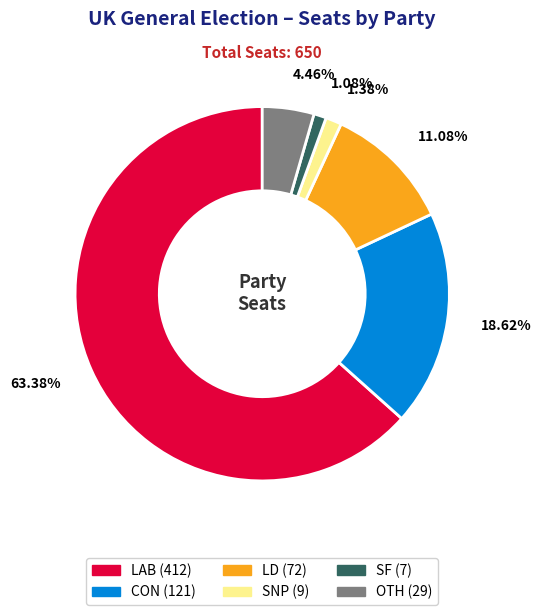

Which slice represents more than half of the pie?

LAB